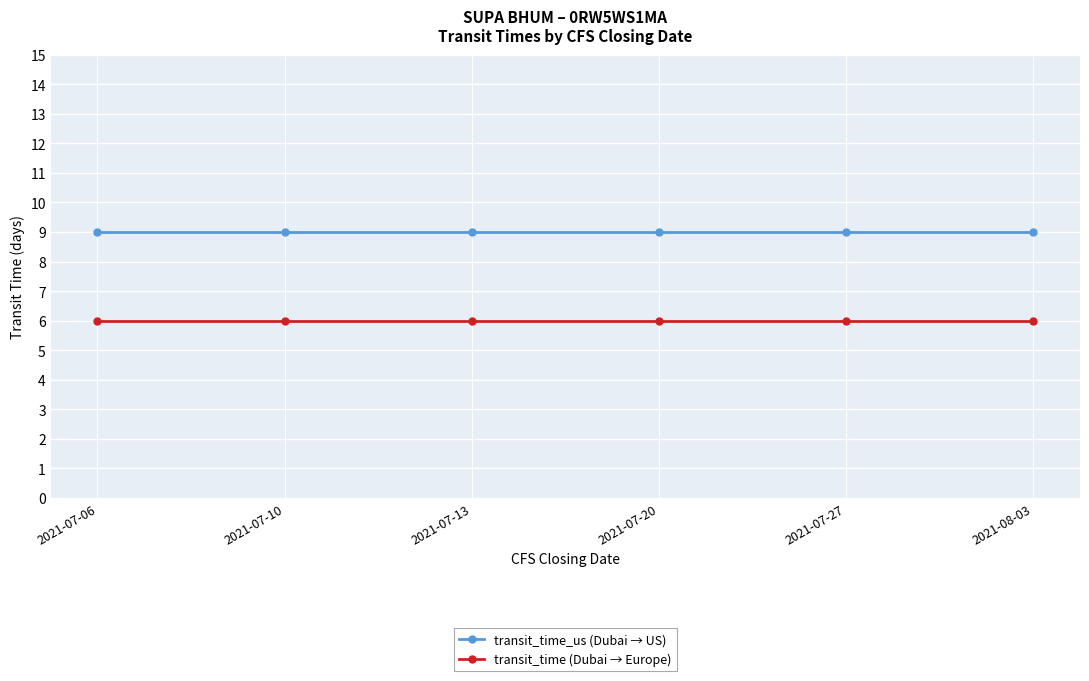

True or false: transit_time (Dubai → Europe) and transit_time_us (Dubai → US) intersect in this chart.

False